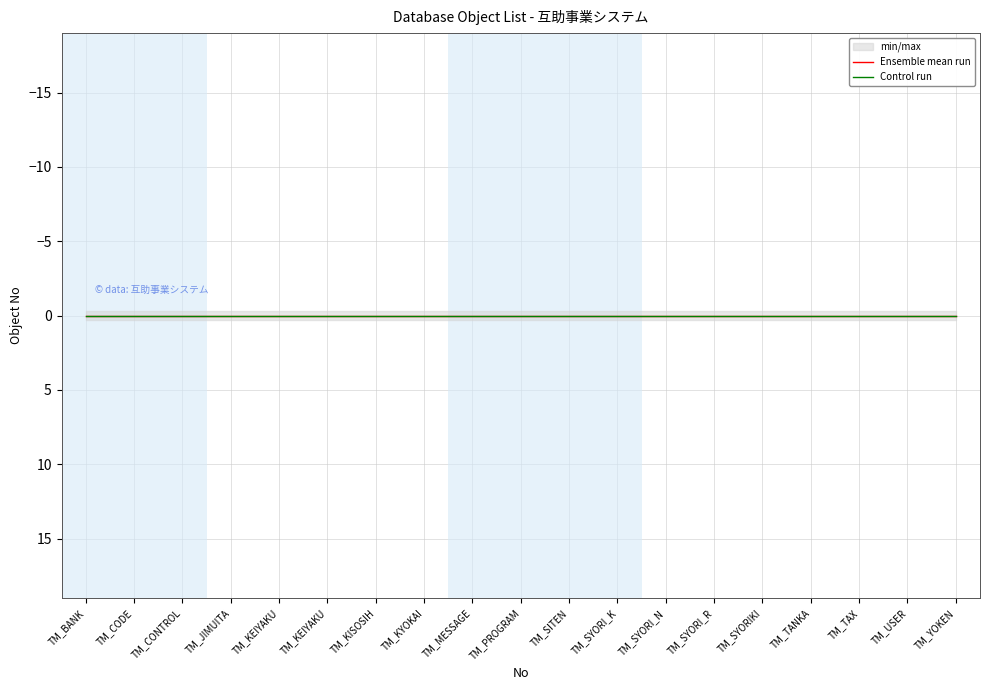

At which category does the chart reach its minimum across all series?

TM_BANK